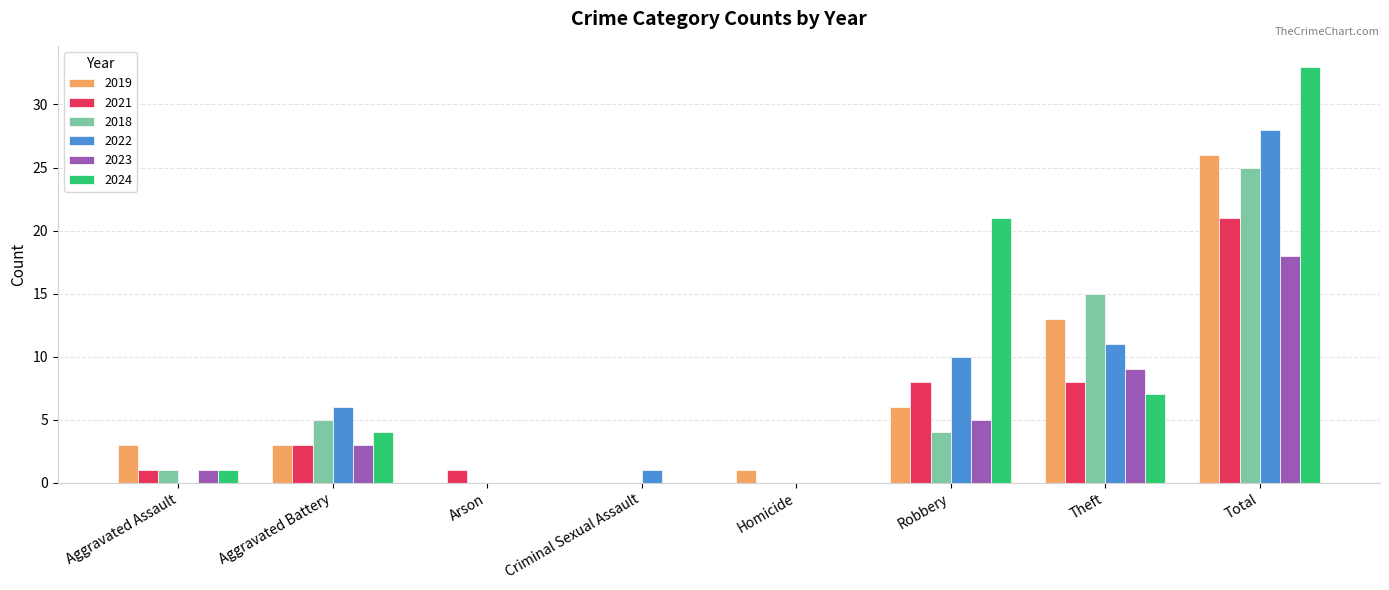

Between Homicide and Robbery, which series saw the biggest shift?

2024